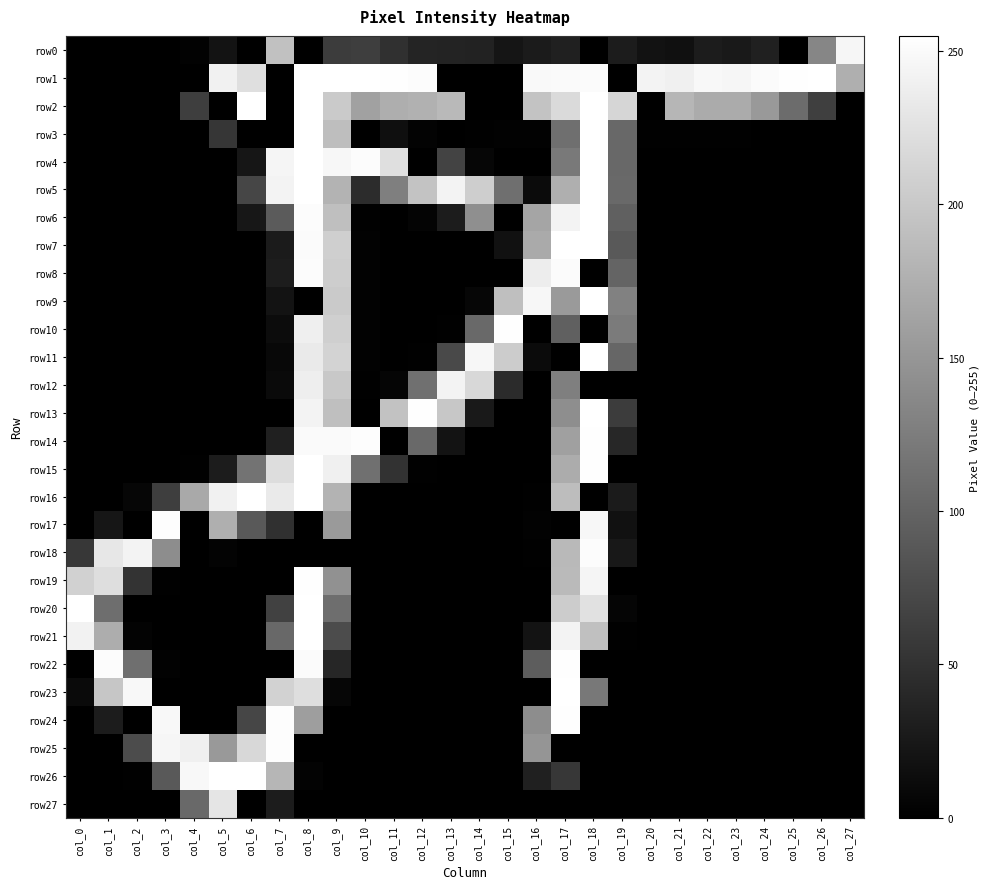

Rank the series by their maximum value, from lowest to highest.

row27, row12, row0, row8, row18, row17, row25, row10, row14, row19, row22, row24, row1, row2, row3, row4, row5, row6, row7, row9, row11, row13, row15, row16, row20, row21, row23, row26